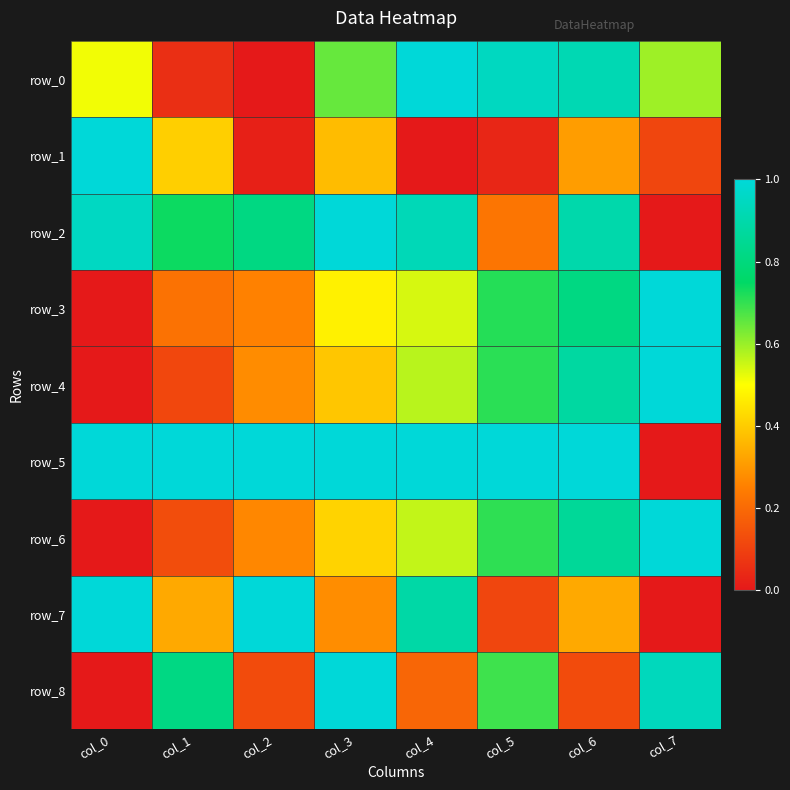

True or false: row_7 has a value of 1.3 at col_2.

False